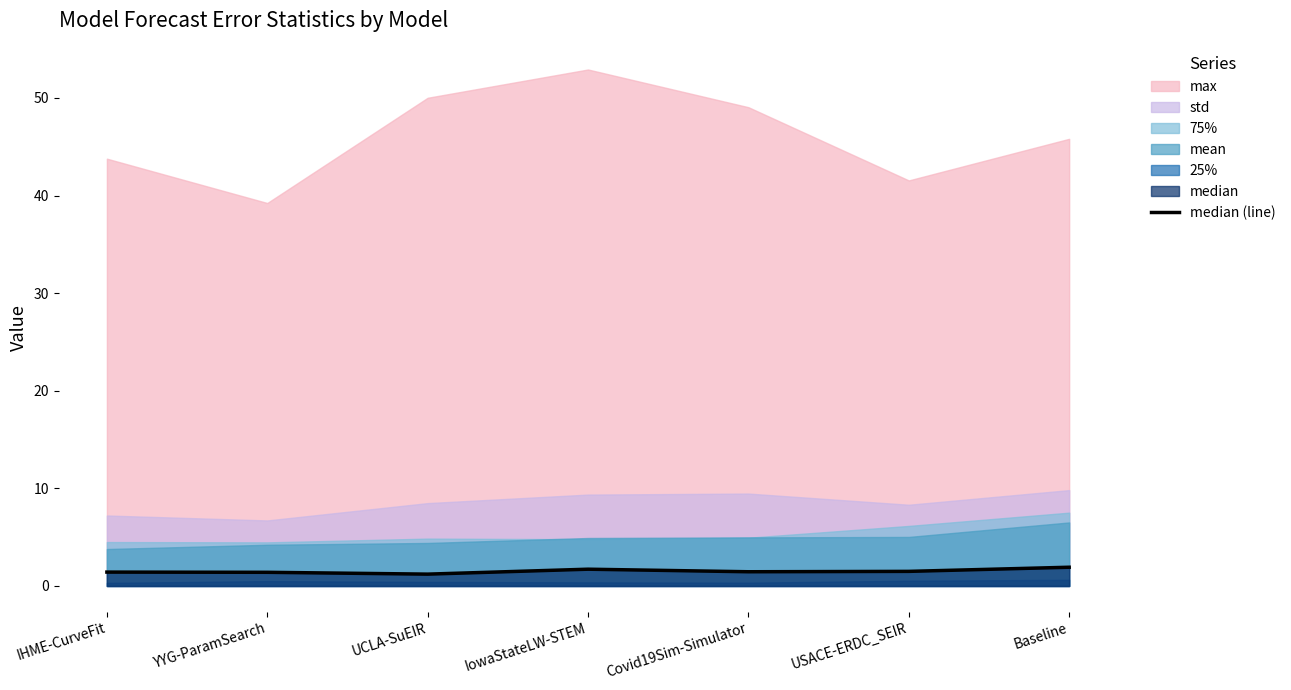

What is the highest value of the median (line) series?

1.9